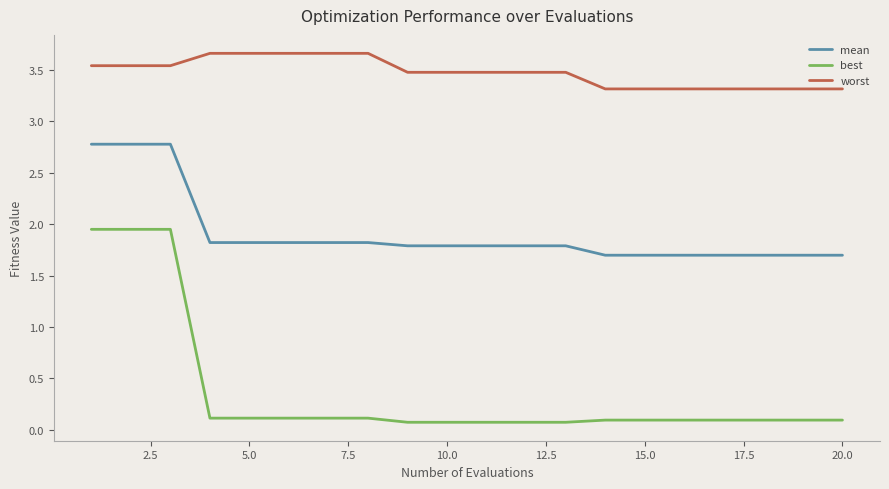

Which series has the largest total across all categories?

worst